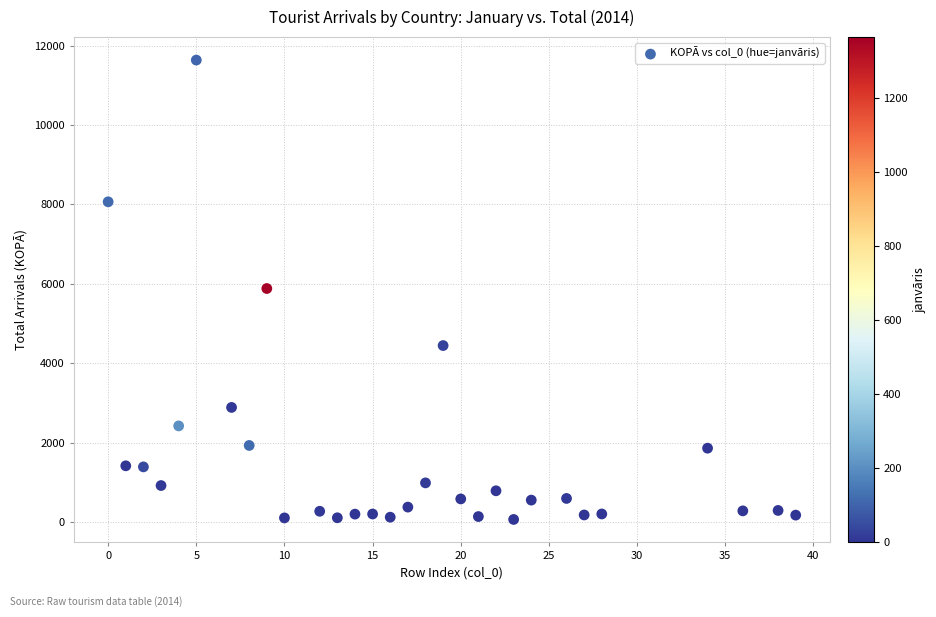

What is the range of X values (max minus min)?

39